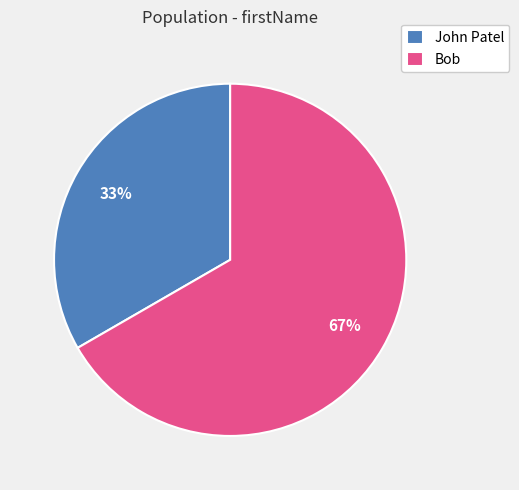

True or false: John Patel accounts for 19% of the total.

False